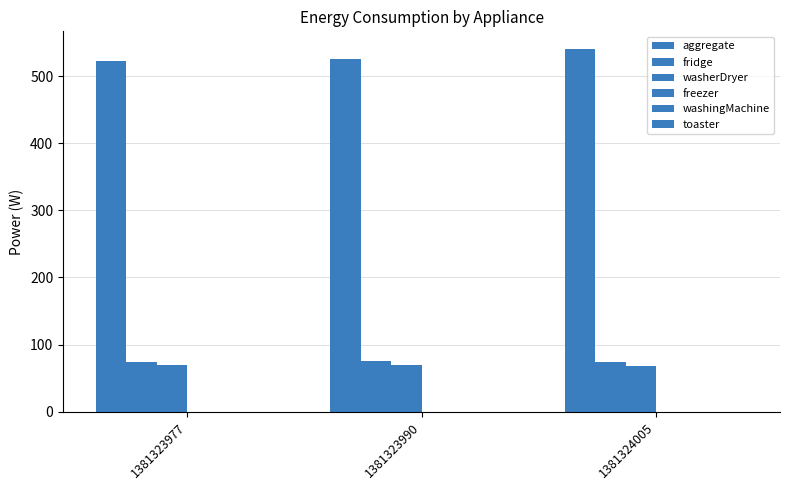

What is the minimum value for washerDryer?

68